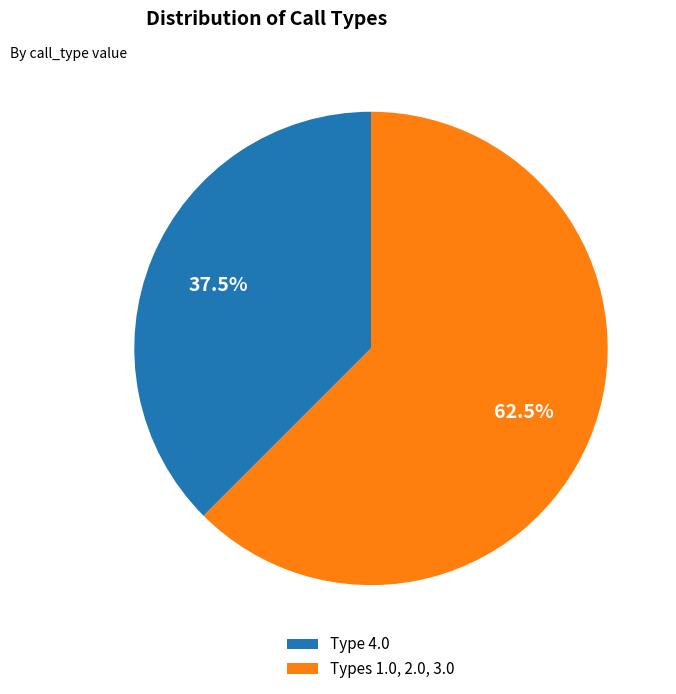

Which has a higher value, Type 4.0 or Types 1.0, 2.0, 3.0?

Types 1.0, 2.0, 3.0